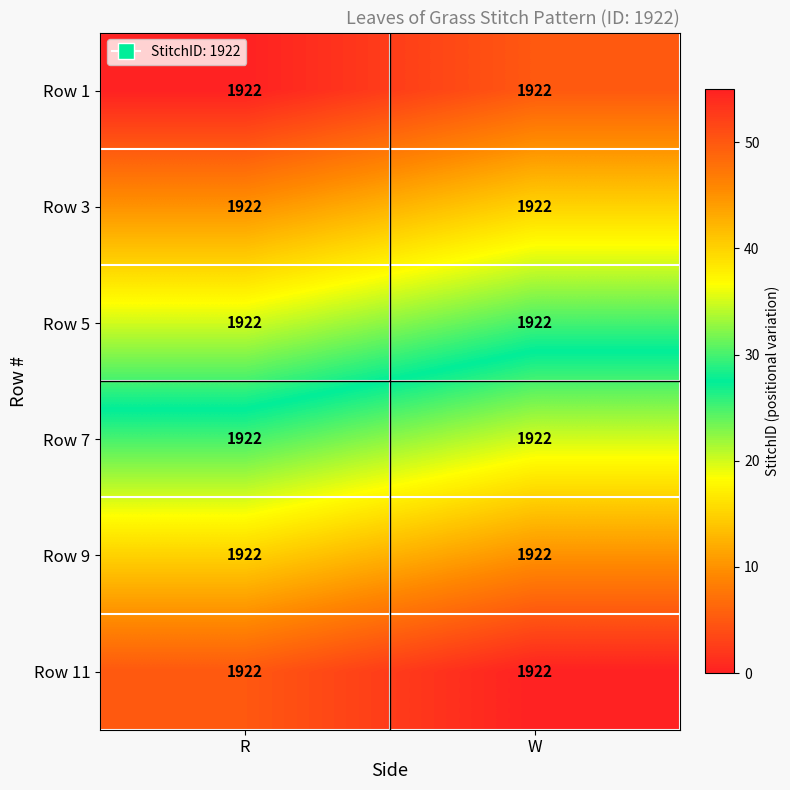

Which series has the largest range (max minus min)?

Row 1